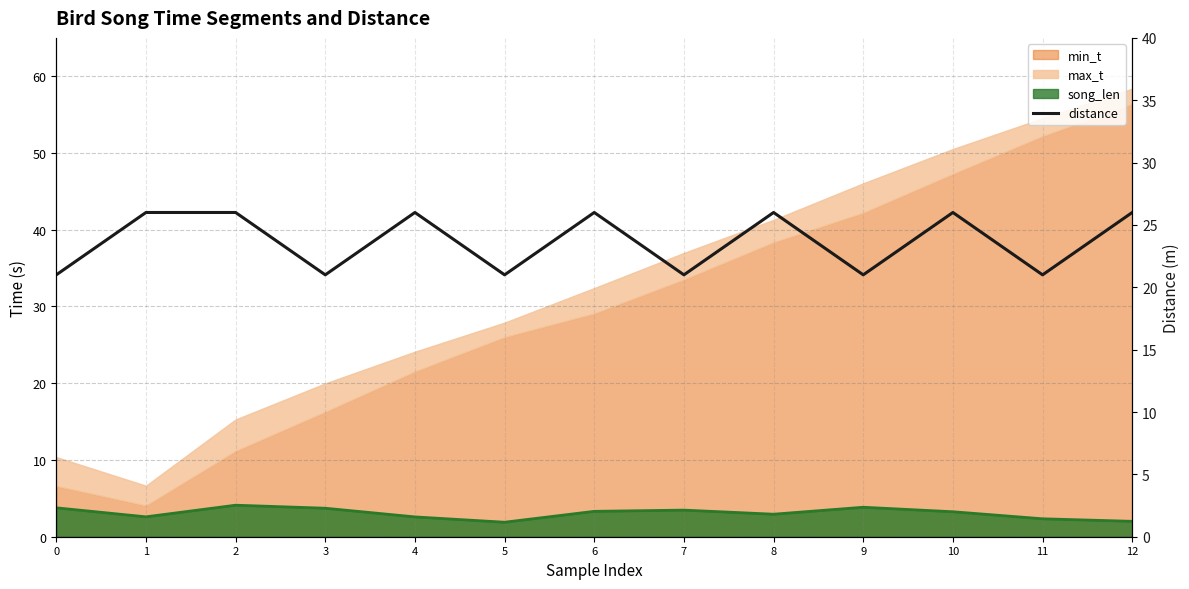

How many values are below 26?

6